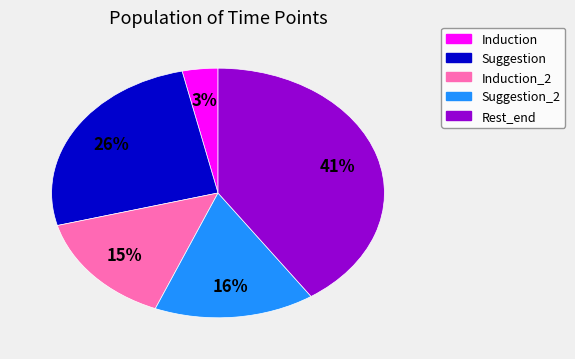

Count the number of slices in the pie.

5